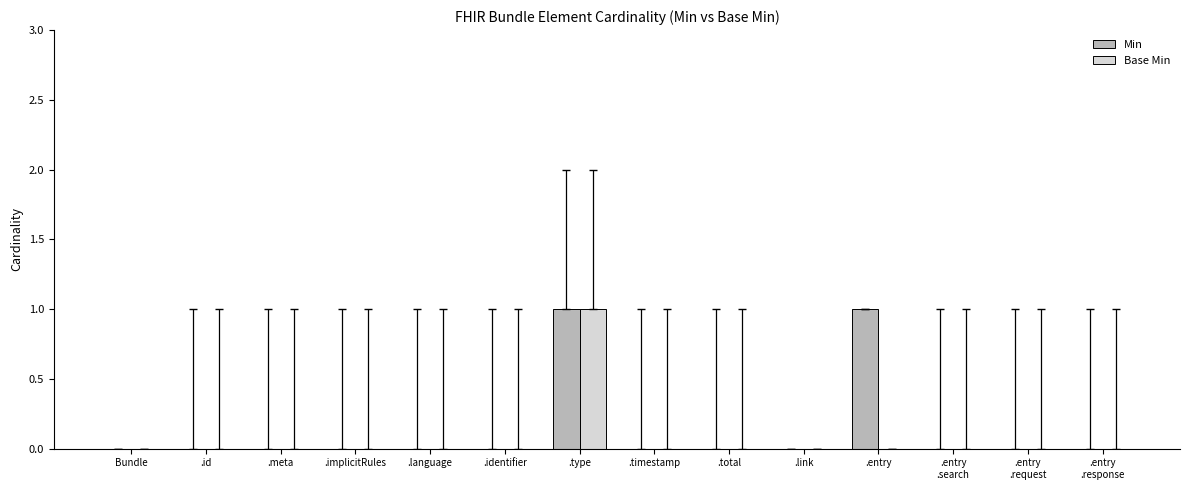

At which label does Base Min reach its peak?

.type